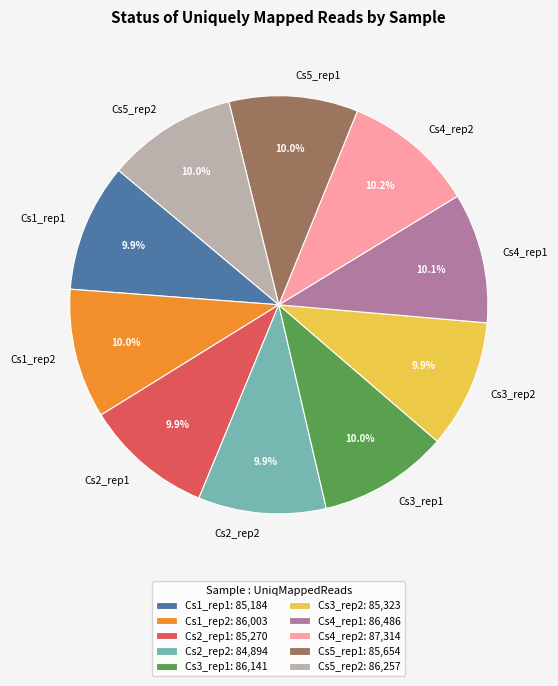

How much of the chart is everything except Cs4_rep1?

89.9%